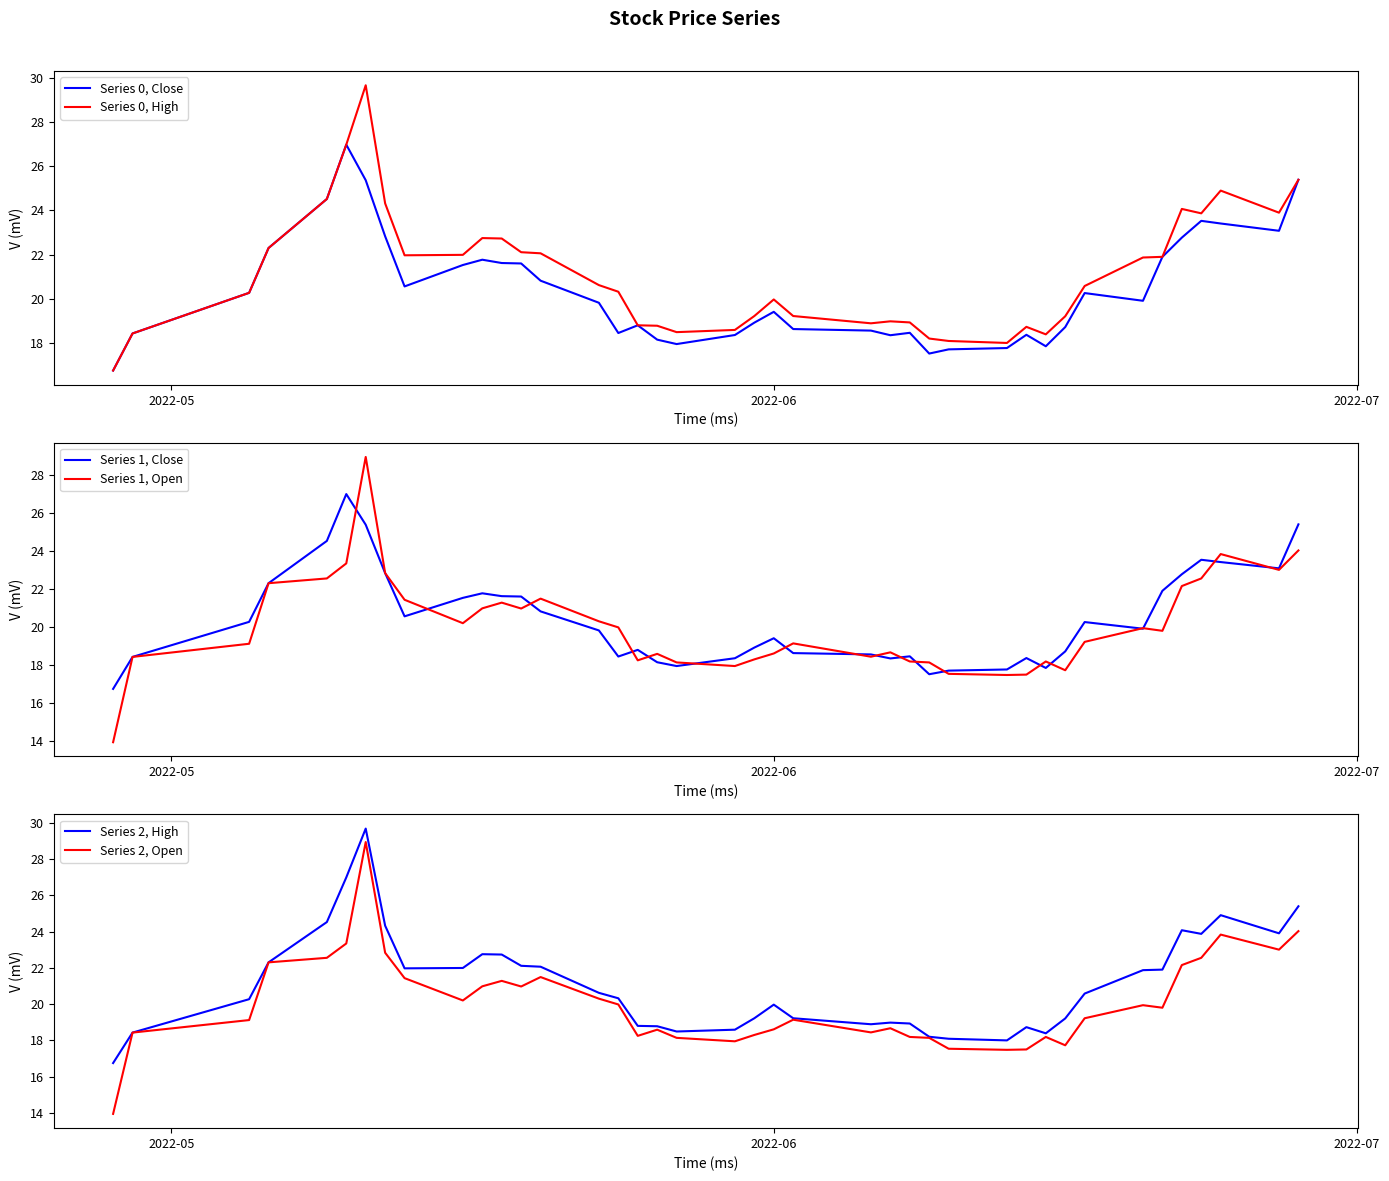

Reading left to right, transcribe all the data shown in this chart.

Series 0, Close: 16.8	18.4	20.3	22.3	24.5	27.0	25.4	22.8	20.6	21.5	21.8	21.6	21.6	20.8	19.8	18.4	18.8	18.1	17.9	18.4	18.9	19.4	18.6	18.6	18.4	18.5	17.5	17.7	17.8	18.4	17.9	18.7	20.3	19.9	21.9	22.8	23.5	23.4	23.1	25.4
Series 0, High: 16.8	18.4	20.3	22.3	24.5	27.0	29.7	24.3	22.0	22.0	22.8	22.7	22.1	22.1	20.6	20.3	18.8	18.8	18.5	18.6	19.2	20.0	19.2	18.9	19.0	18.9	18.2	18.1	18.0	18.7	18.4	19.2	20.6	21.9	21.9	24.1	23.9	24.9	23.9	25.4
Series 1, Close: 16.8	18.4	20.3	22.3	24.5	27.0	25.4	22.8	20.6	21.5	21.8	21.6	21.6	20.8	19.8	18.4	18.8	18.1	17.9	18.4	18.9	19.4	18.6	18.6	18.4	18.5	17.5	17.7	17.8	18.4	17.9	18.7	20.3	19.9	21.9	22.8	23.5	23.4	23.1	25.4
Series 1, Open: 13.9	18.4	19.1	22.3	22.6	23.3	28.9	22.8	21.4	20.2	21.0	21.3	21.0	21.5	20.3	20.0	18.2	18.6	18.1	17.9	18.3	18.6	19.1	18.4	18.7	18.2	18.1	17.5	17.5	17.5	18.2	17.7	19.2	19.9	19.8	22.1	22.6	23.8	23.0	24.0
Series 2, High: 16.8	18.4	20.3	22.3	24.5	27.0	29.7	24.3	22.0	22.0	22.8	22.7	22.1	22.1	20.6	20.3	18.8	18.8	18.5	18.6	19.2	20.0	19.2	18.9	19.0	18.9	18.2	18.1	18.0	18.7	18.4	19.2	20.6	21.9	21.9	24.1	23.9	24.9	23.9	25.4
Series 2, Open: 13.9	18.4	19.1	22.3	22.6	23.3	28.9	22.8	21.4	20.2	21.0	21.3	21.0	21.5	20.3	20.0	18.2	18.6	18.1	17.9	18.3	18.6	19.1	18.4	18.7	18.2	18.1	17.5	17.5	17.5	18.2	17.7	19.2	19.9	19.8	22.1	22.6	23.8	23.0	24.0